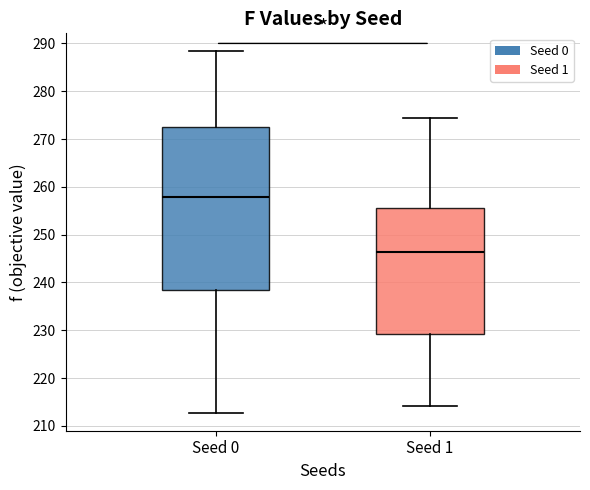

Which box has the lowest median line?

Seed 1